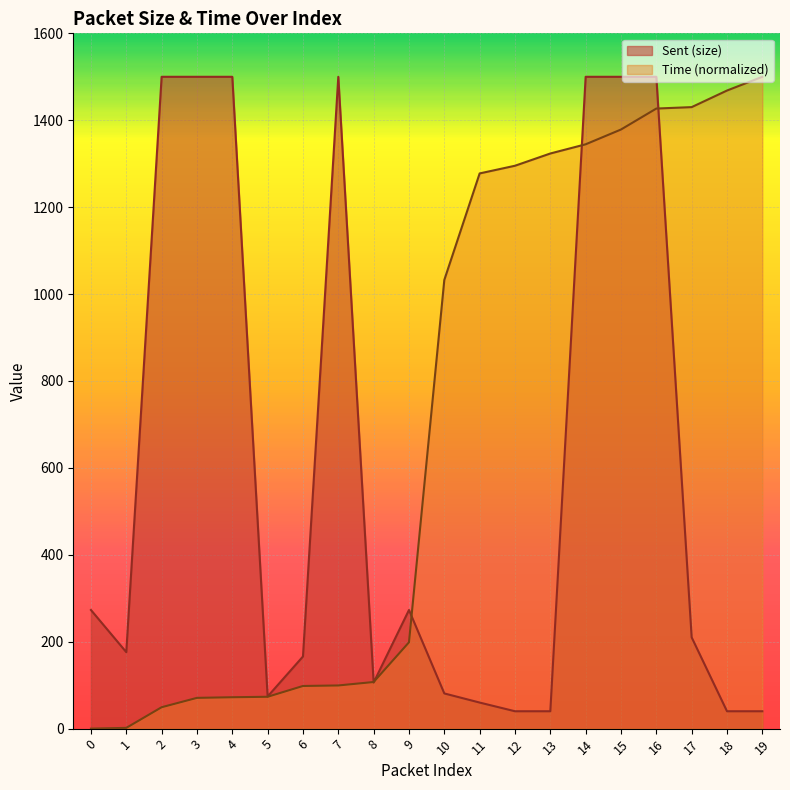

What is the sum of all Time values?

14248.4